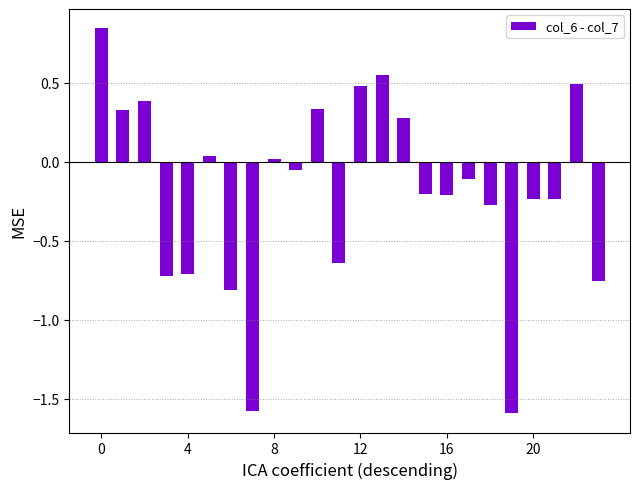

Does the chart contain any negative values?

Yes